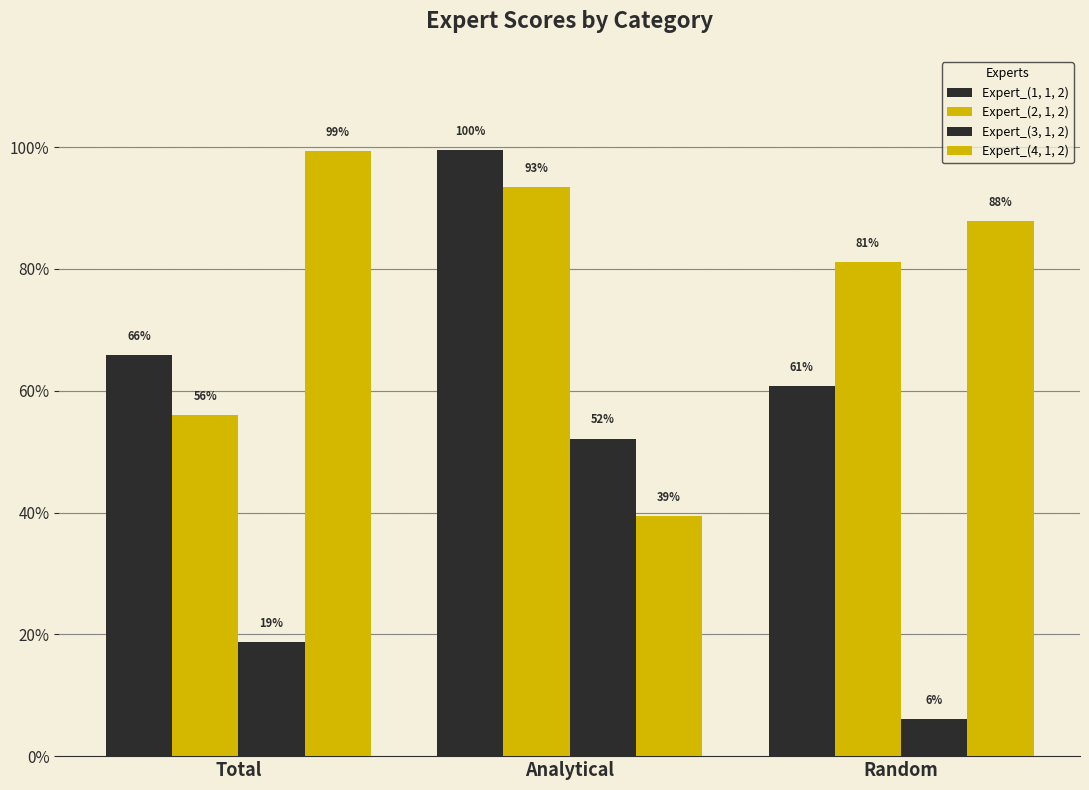

List the series in order of their peak value, lowest first.

Expert_(3, 1, 2), Expert_(2, 1, 2), Expert_(4, 1, 2), Expert_(1, 1, 2)